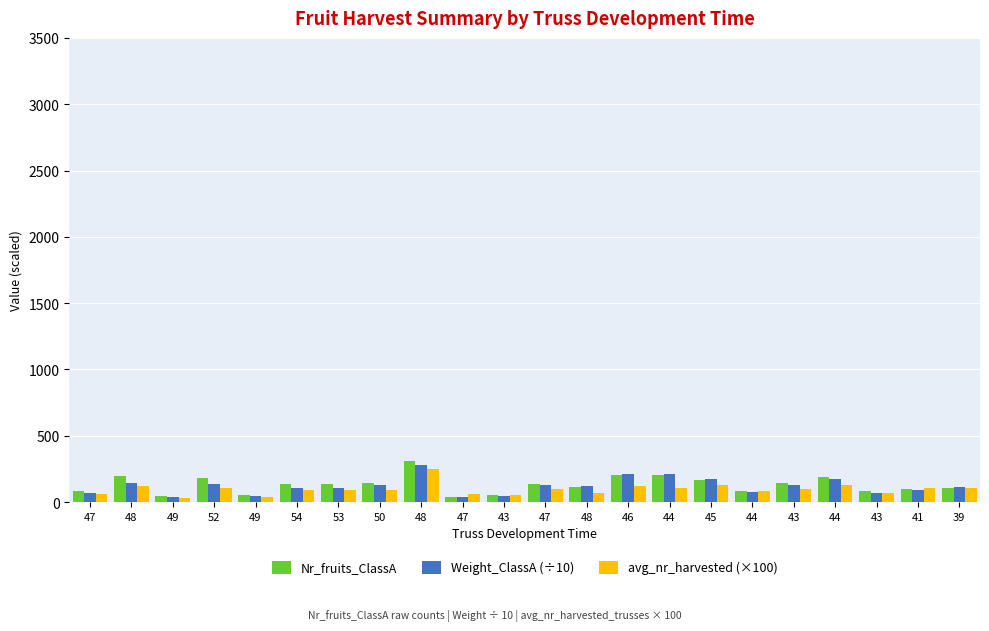

What are all the series names shown in the legend?

Nr_fruits_ClassA, Weight_ClassA (÷10), avg_nr_harvested (×100)